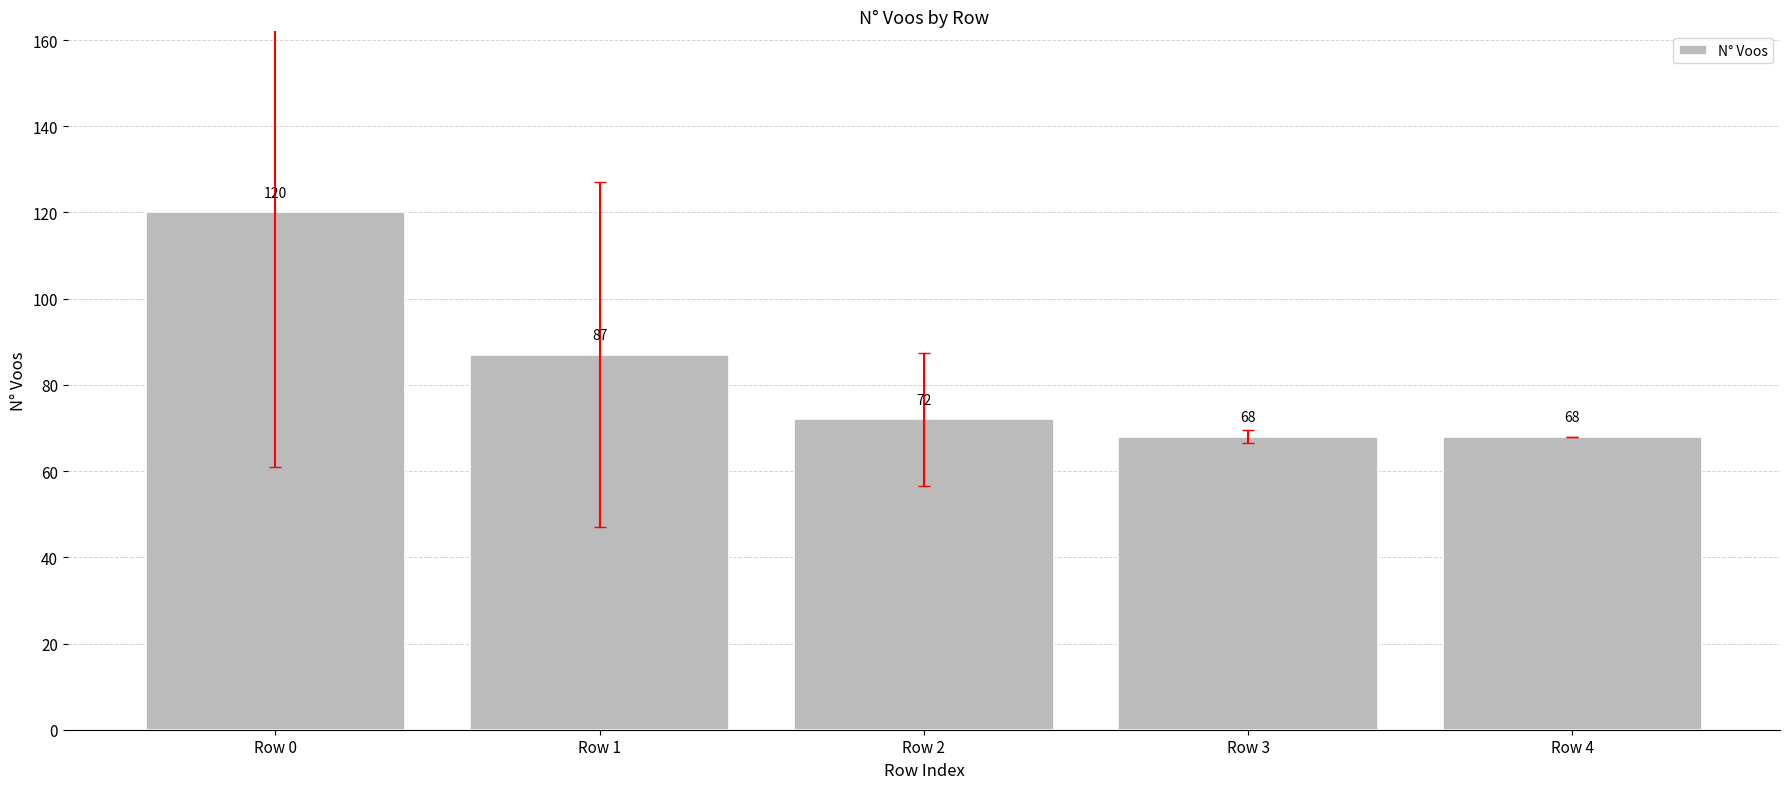

Reading left to right, extract all data points from this chart.

120	87	72	68	68